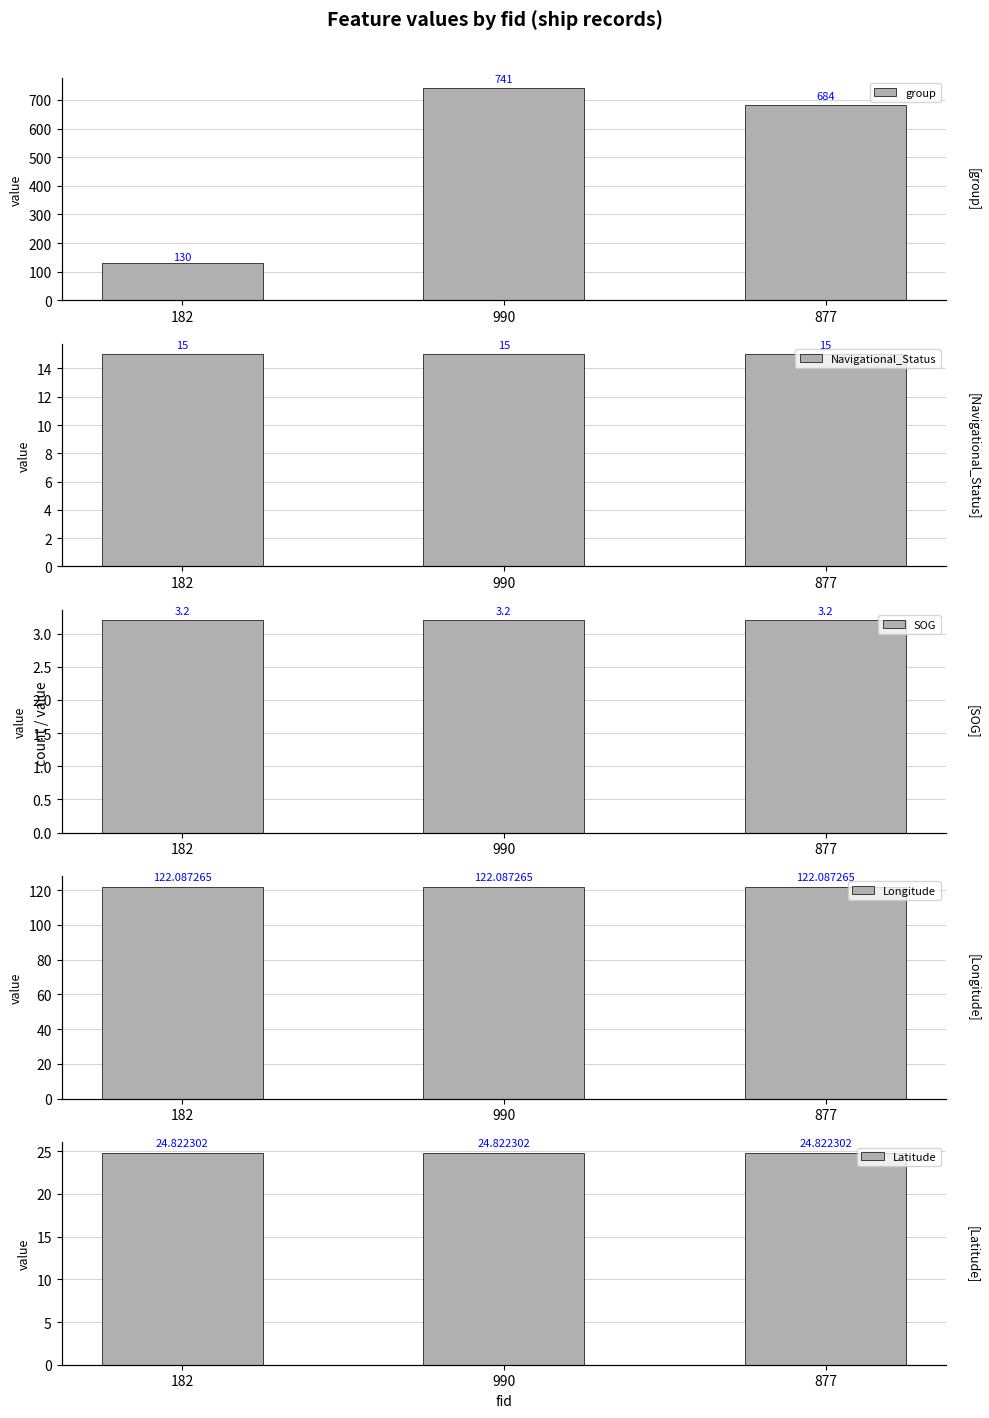

What position from the left is 182?

1